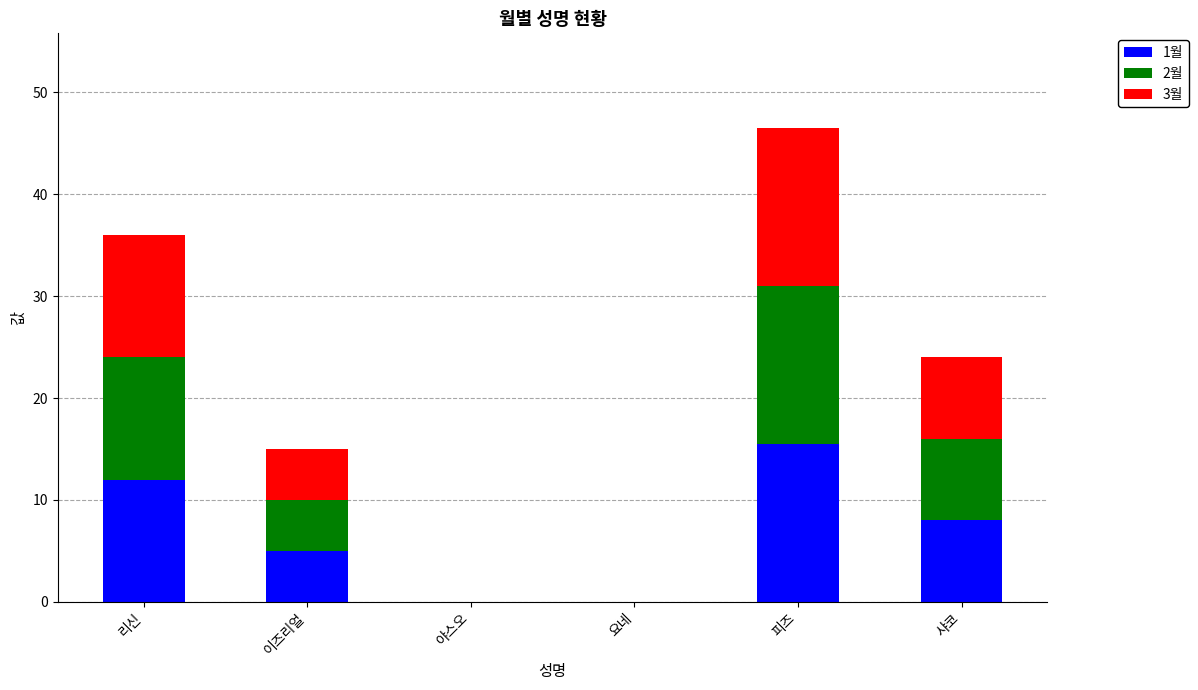

What is the sum of all 1월 values?

40.5